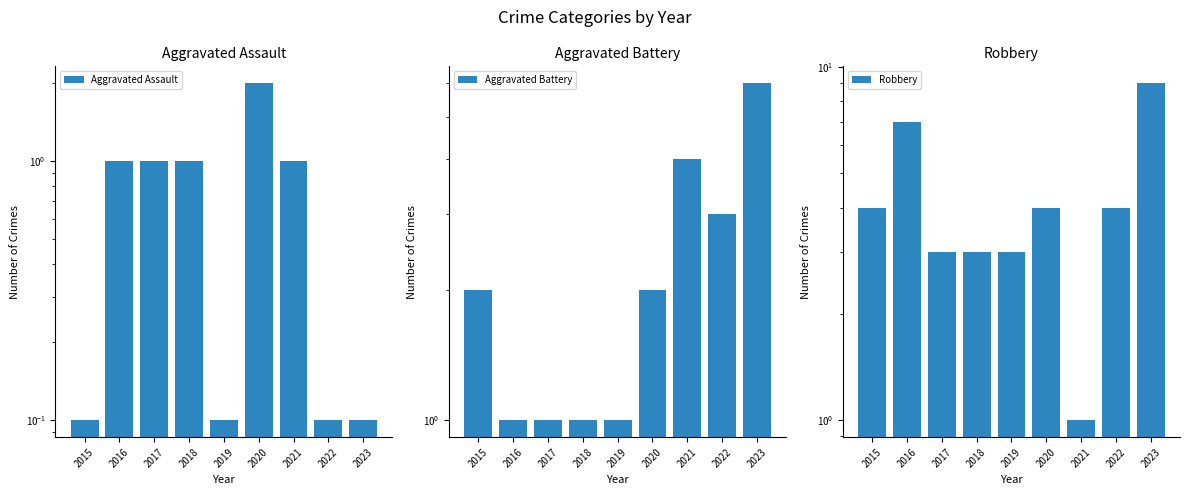

At how many categories does at least one series exceed 6?

2